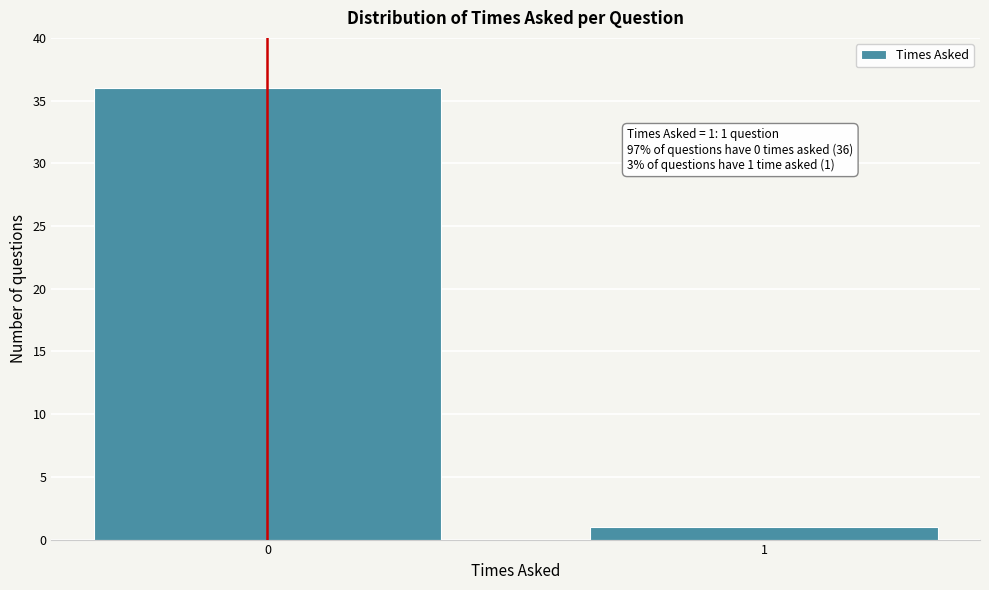

Reading left to right, transcribe all the data shown in this chart.

0=36	1=1